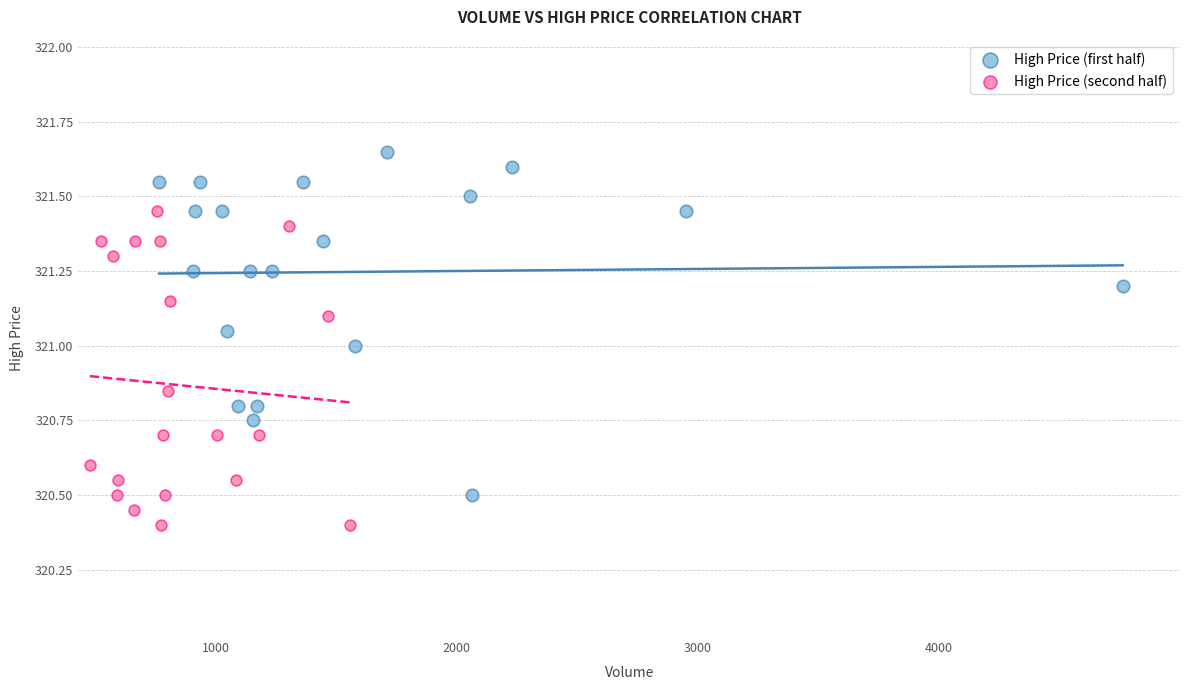

Which series contains the lowest Y value?

High Price (second half)